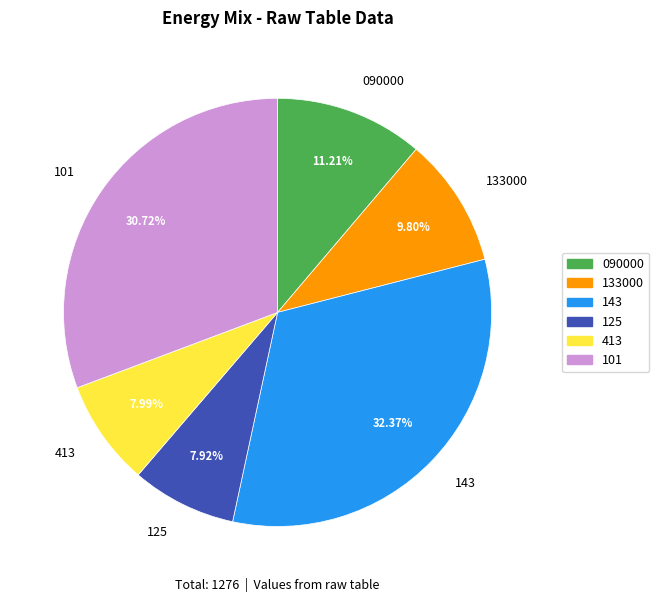

Does 101 represent more than half of the total?

No